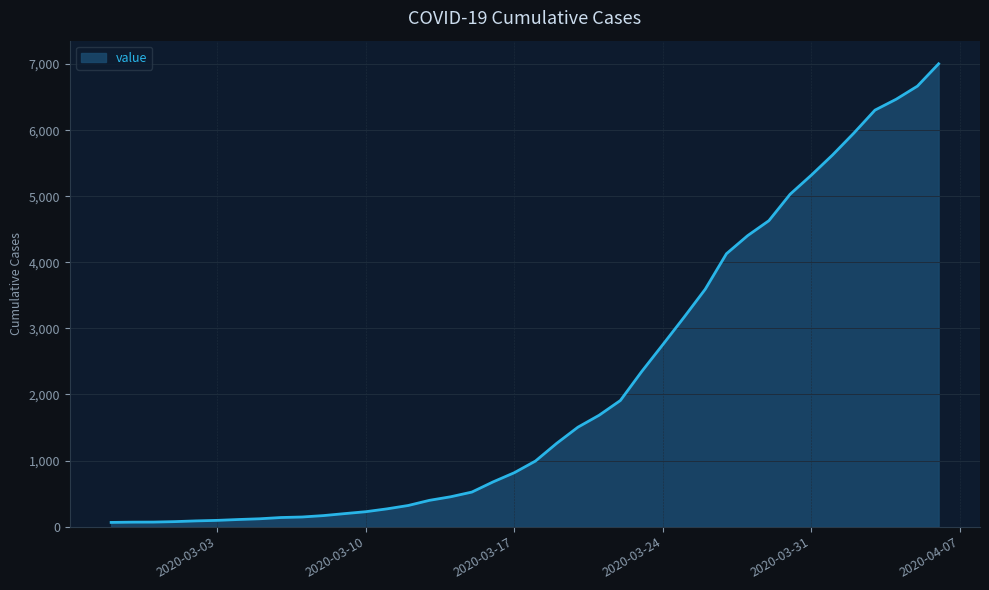

How many lines are shown in the chart?

1